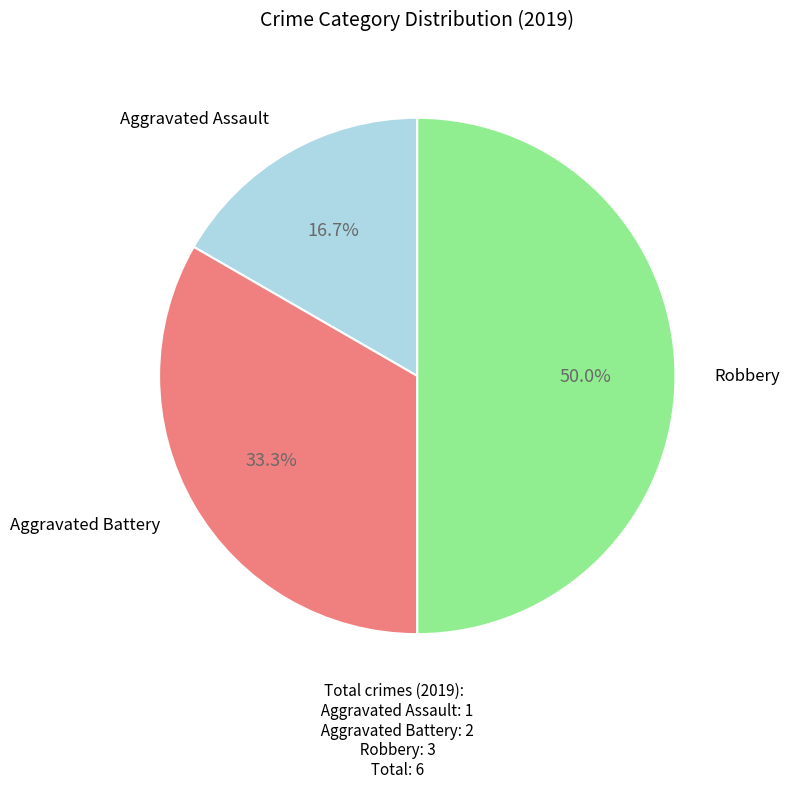

How many segments does this pie chart have?

3